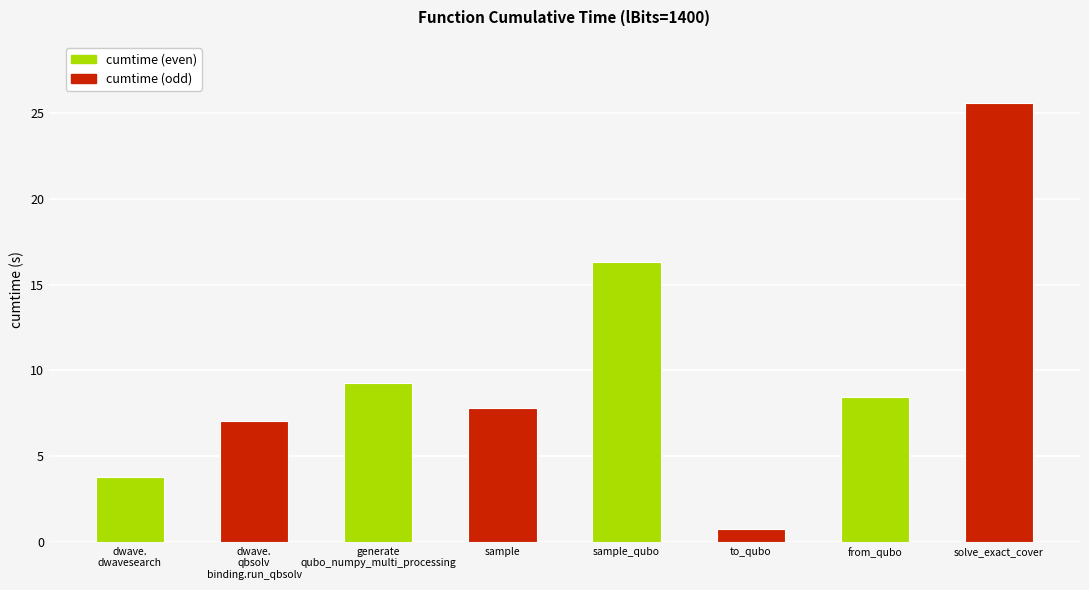

How many data points are less than 8?

4